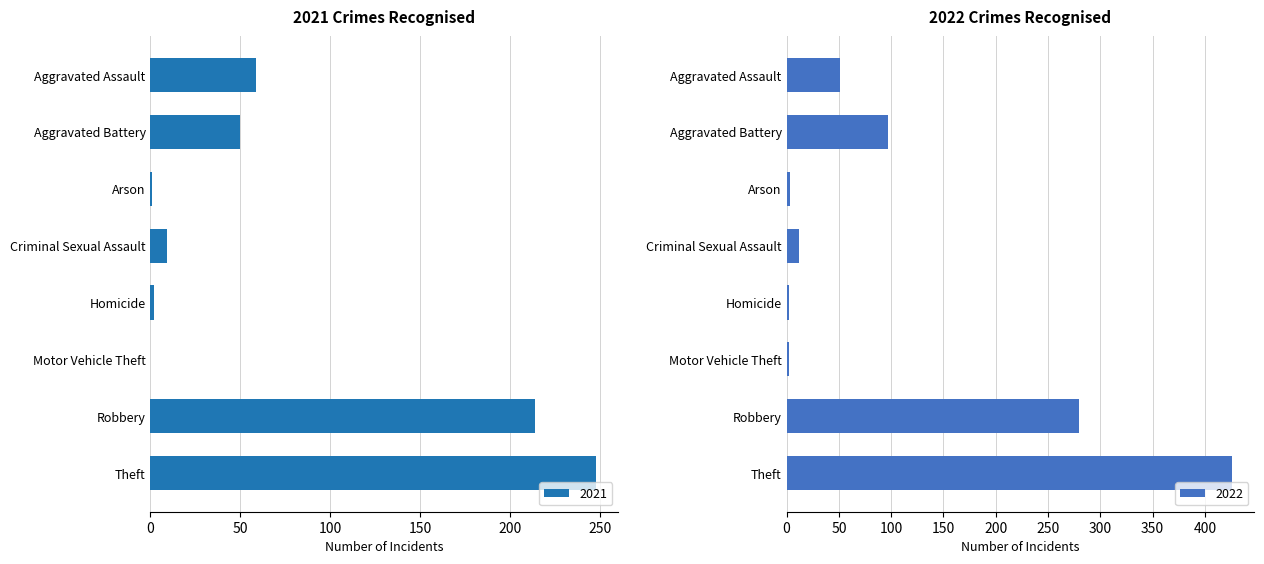

Which series has the largest total across all categories?

2022